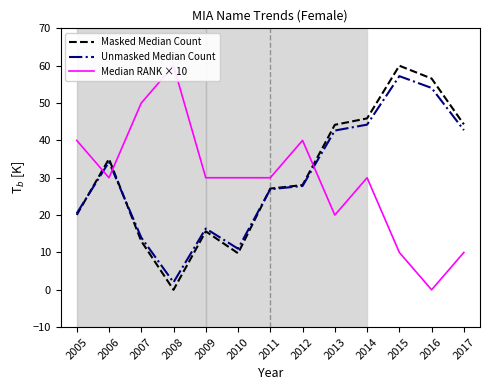

What is the difference between the second highest and second lowest values in the Median RANK × 10 series?

40.0